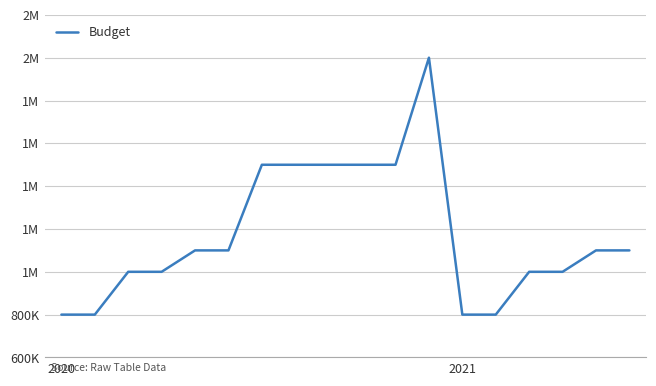

Does the chart display data point markers on the line(s)?

No